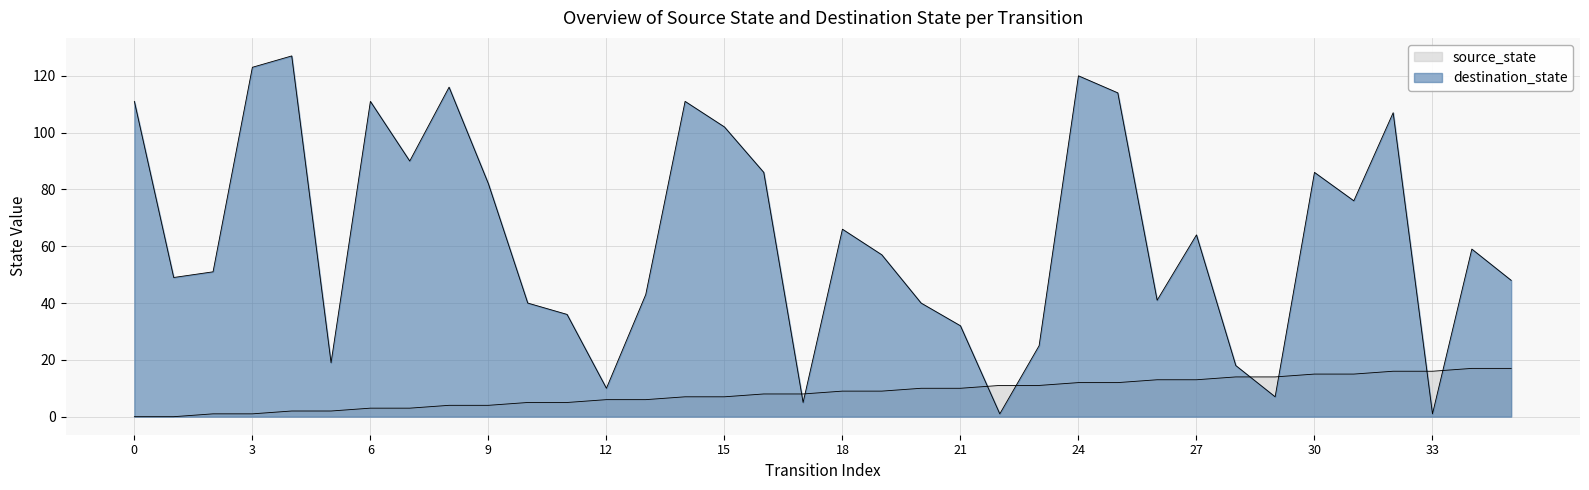

What is the maximum value shown in the chart?

127